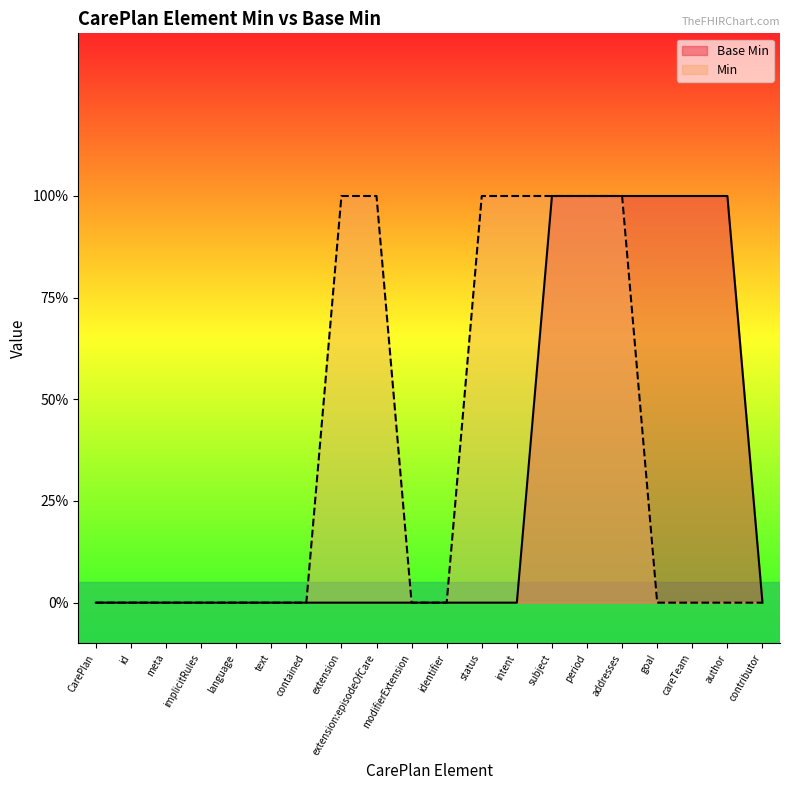

True or false: the data shows 0 at meta.

True